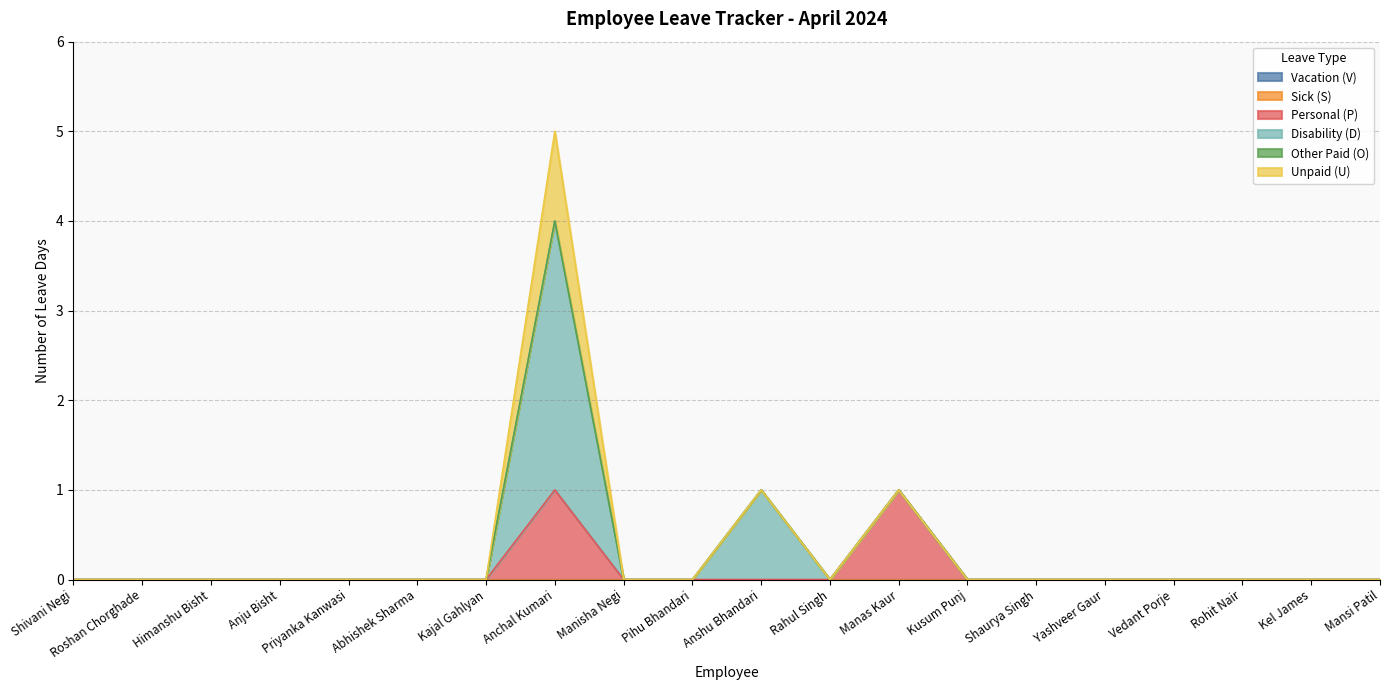

Rank the series at Kel James from lowest to highest value.

Vacation (V), Sick (S), Personal (P), Disability (D), Other Paid (O), Unpaid (U)